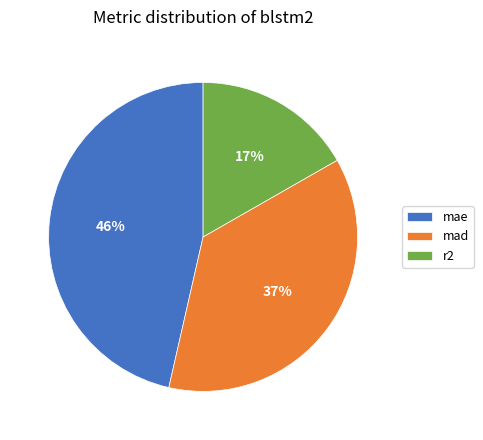

Does any single category account for the majority?

No